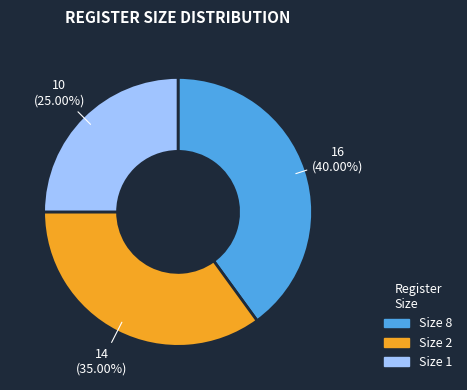

To the nearest percent, what is the average slice percentage?

33%